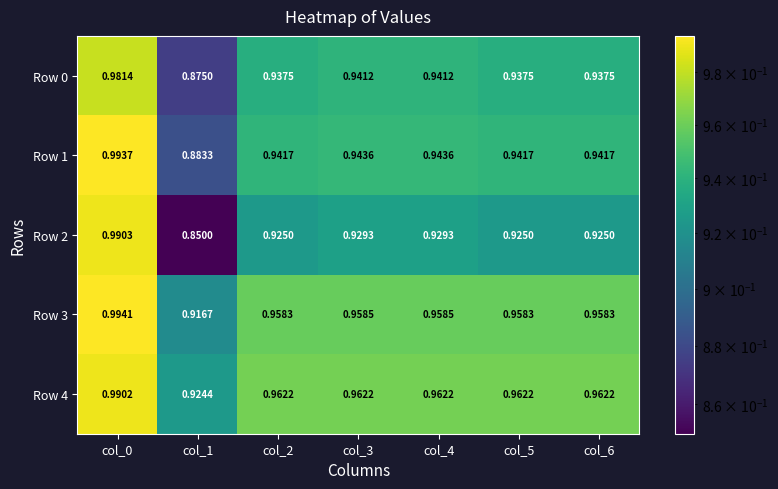

Is the value of Row 3 at col_6 greater than the value of Row 1 at col_5?

Yes